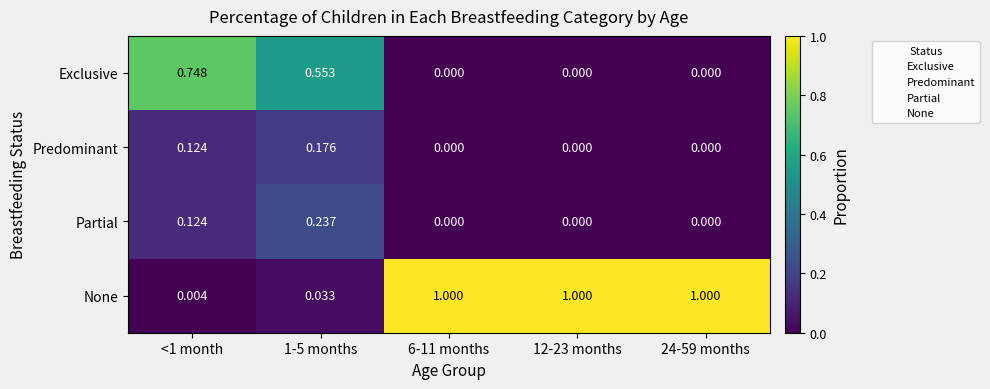

List the series in order of their peak value, lowest first.

Predominant, Partial, Exclusive, None